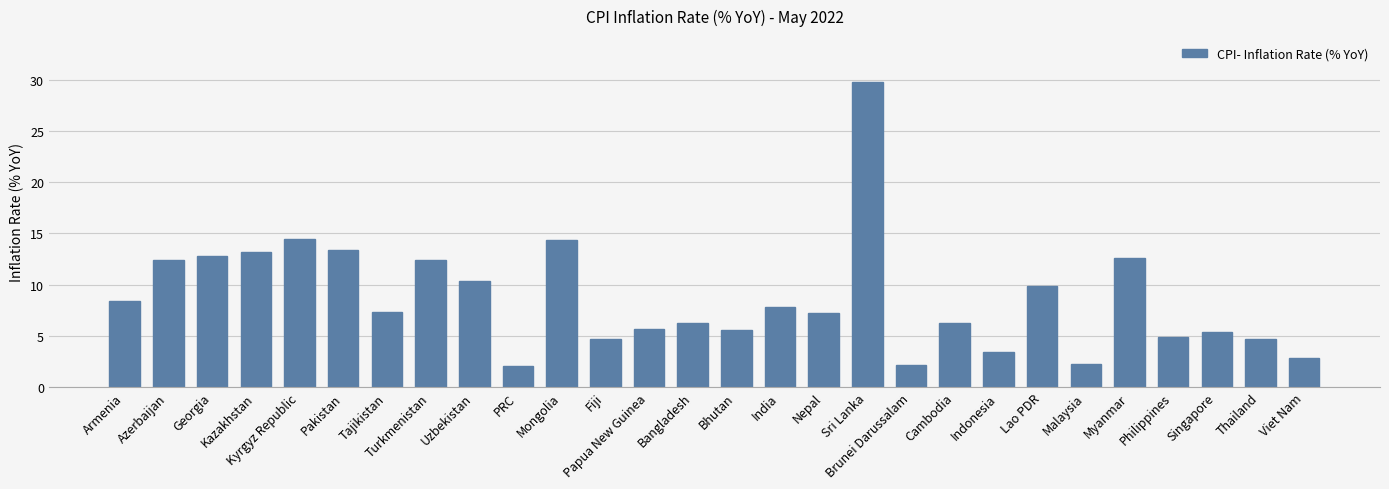

What is the difference between the values at Kazakhstan and Uzbekistan?

2.8